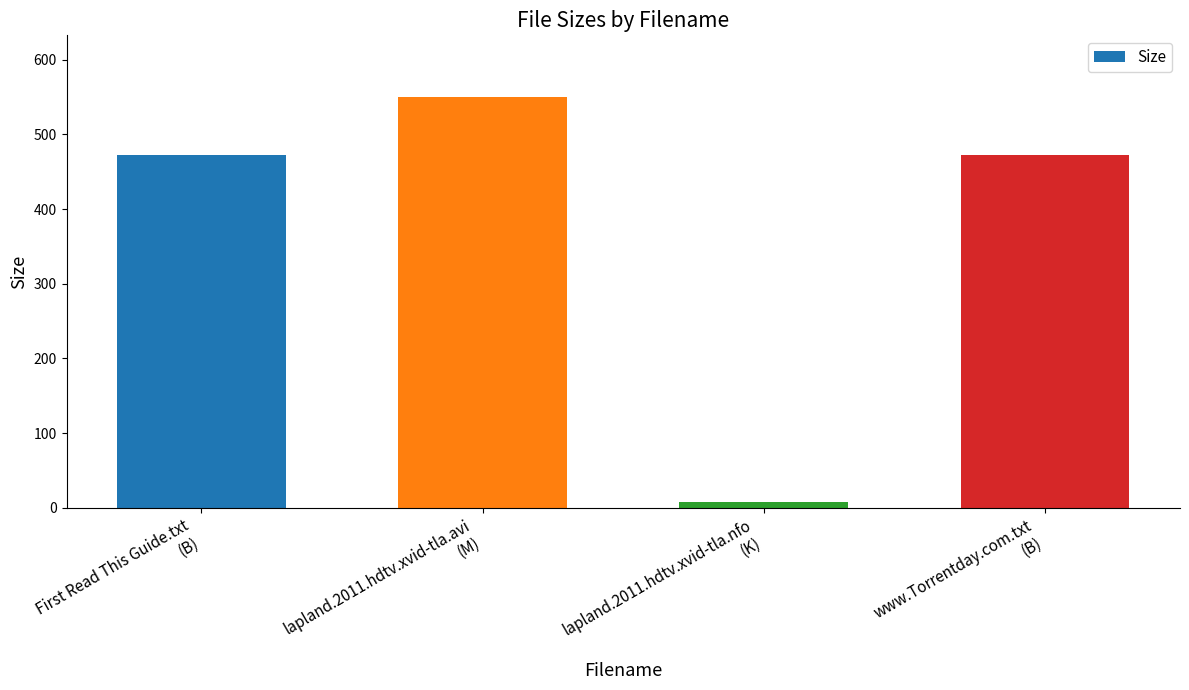

What is the minimum value shown in the chart?

7.7